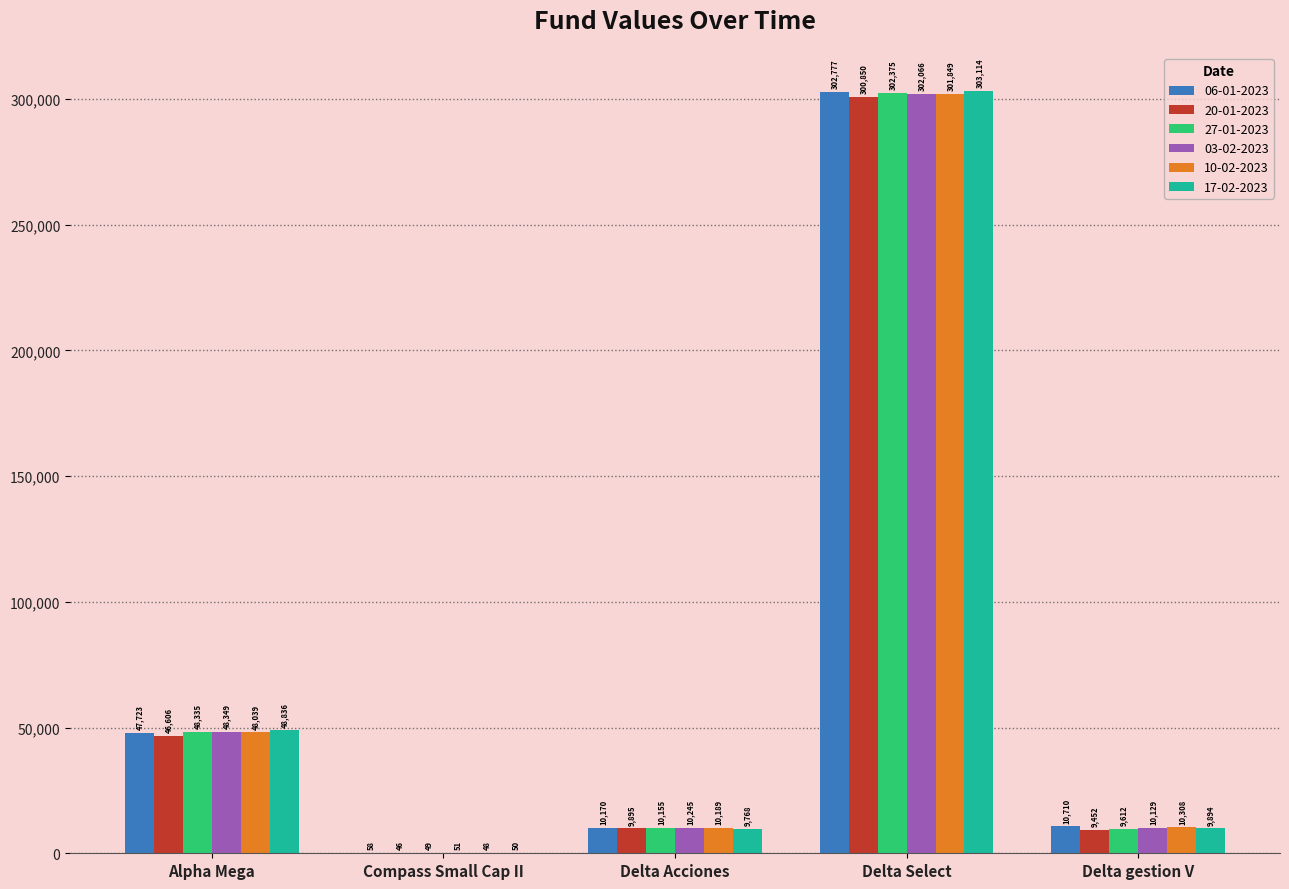

Between Compass Small Cap II and Delta Select, which series saw the biggest shift?

17-02-2023